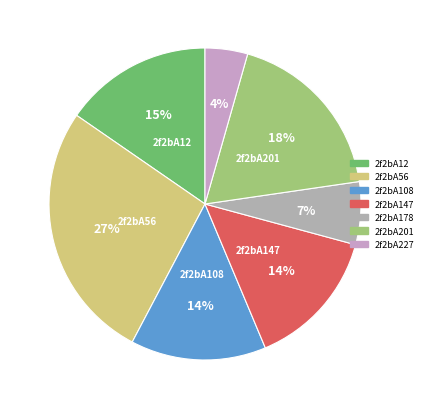

True or false: 2f2bA178 accounts for 1% of the total.

False